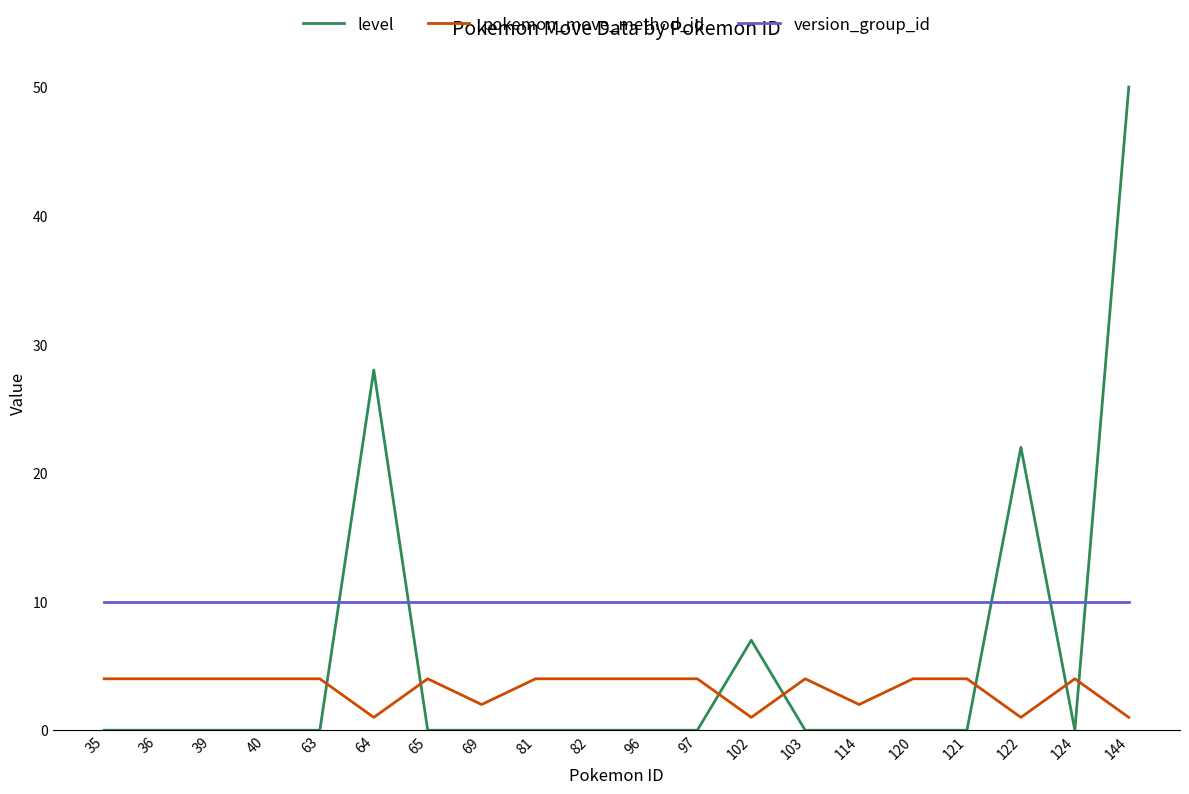

At 102, list the series in order from smallest to largest.

pokemon_move_method_id, level, version_group_id